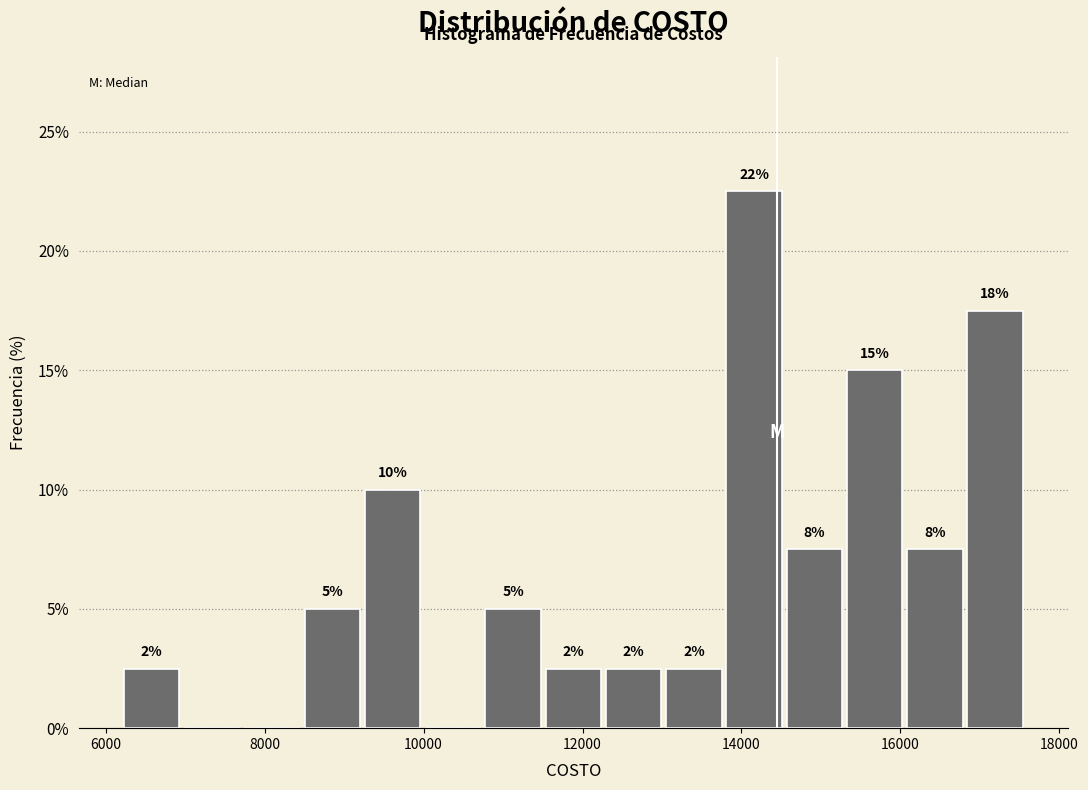

Read against the x-axis, roughly where is the centre of the tallest bar?

14200